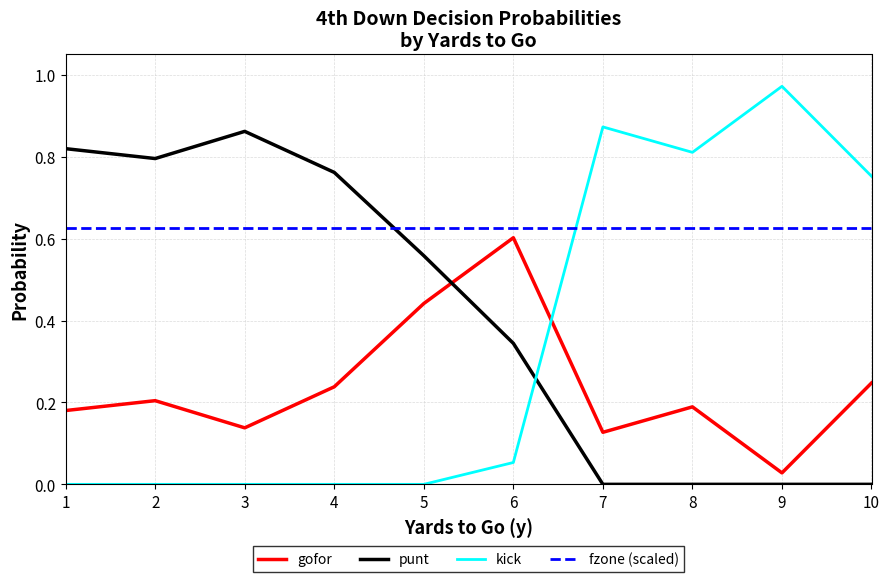

How many lines are shown in the chart?

4